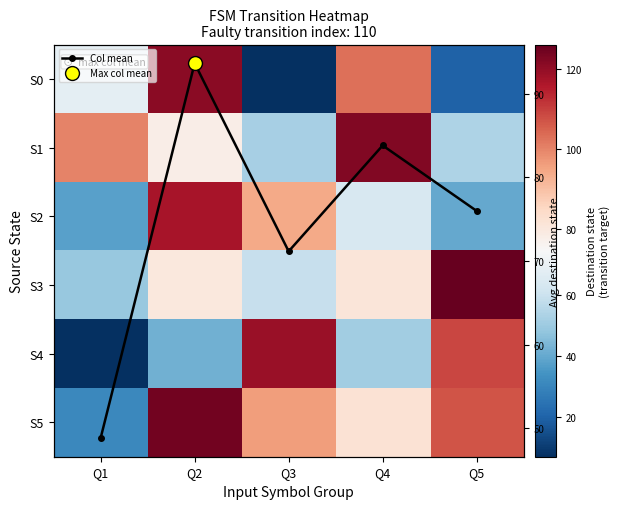

Which series has the largest total across all categories?

S5